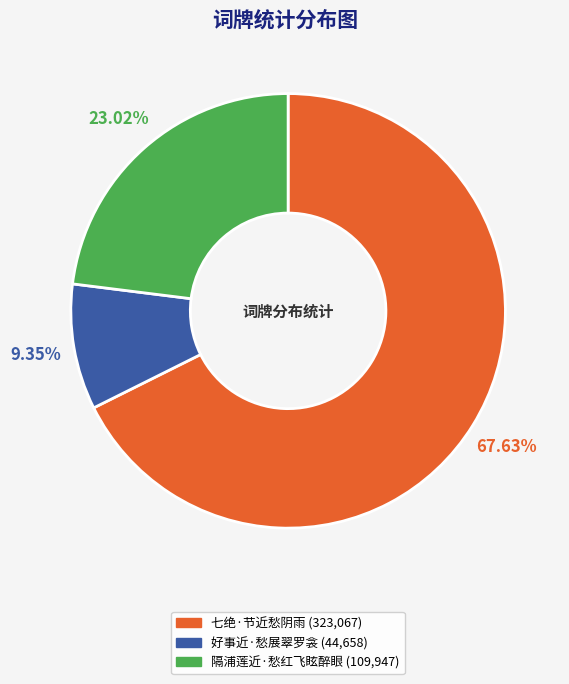

How many slices are in this pie chart?

3